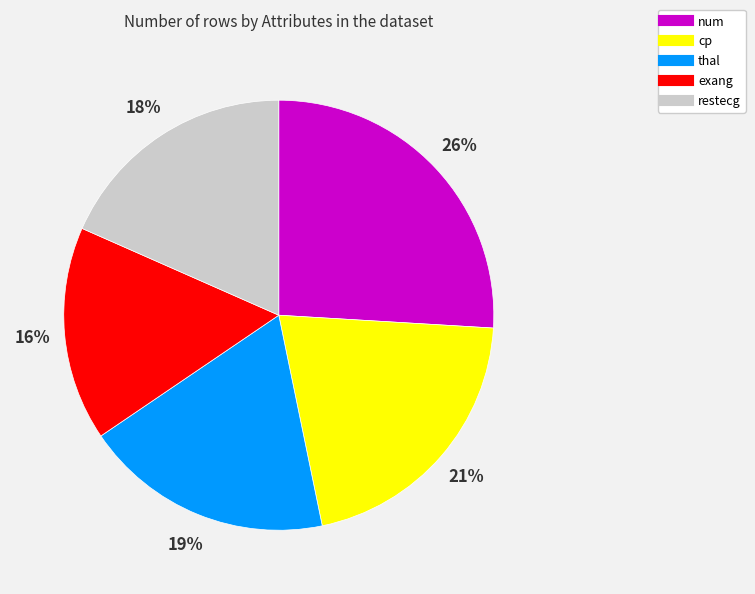

Is there a majority slice in this chart?

No